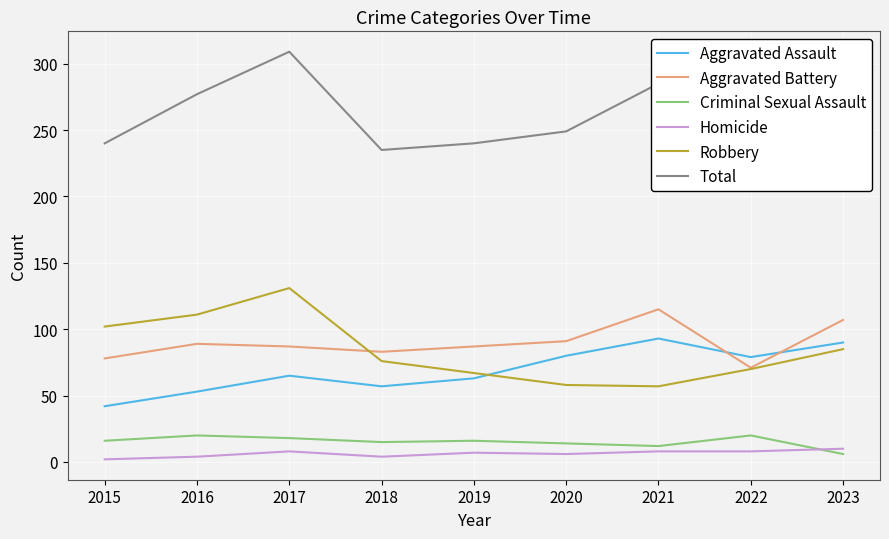

How many values in the Robbery series are below 76?

4